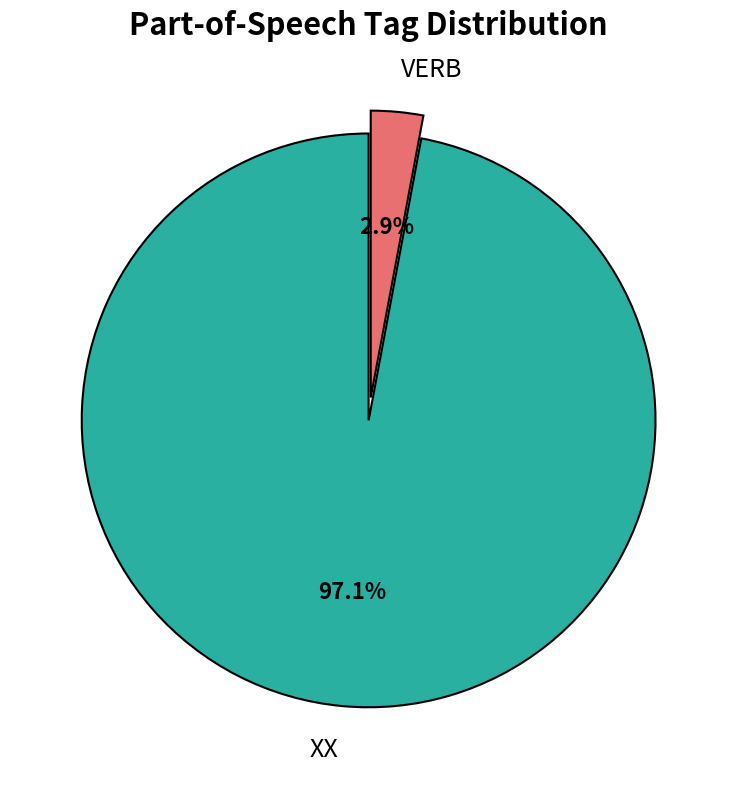

How many slices are in this pie chart?

2